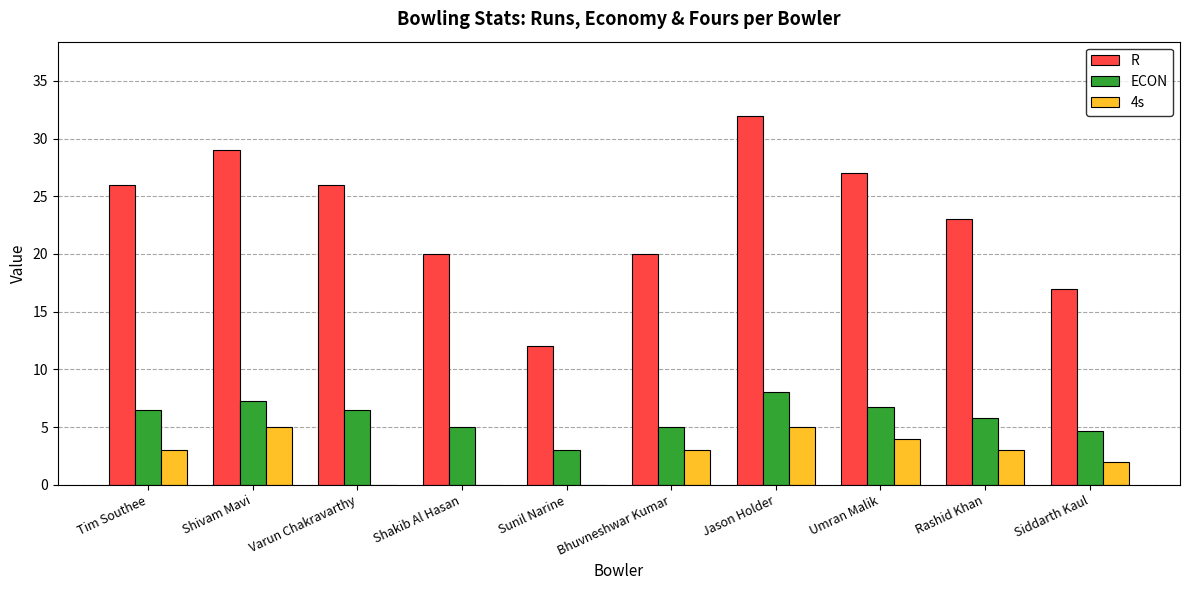

What is the maximum value shown in the chart?

32.0